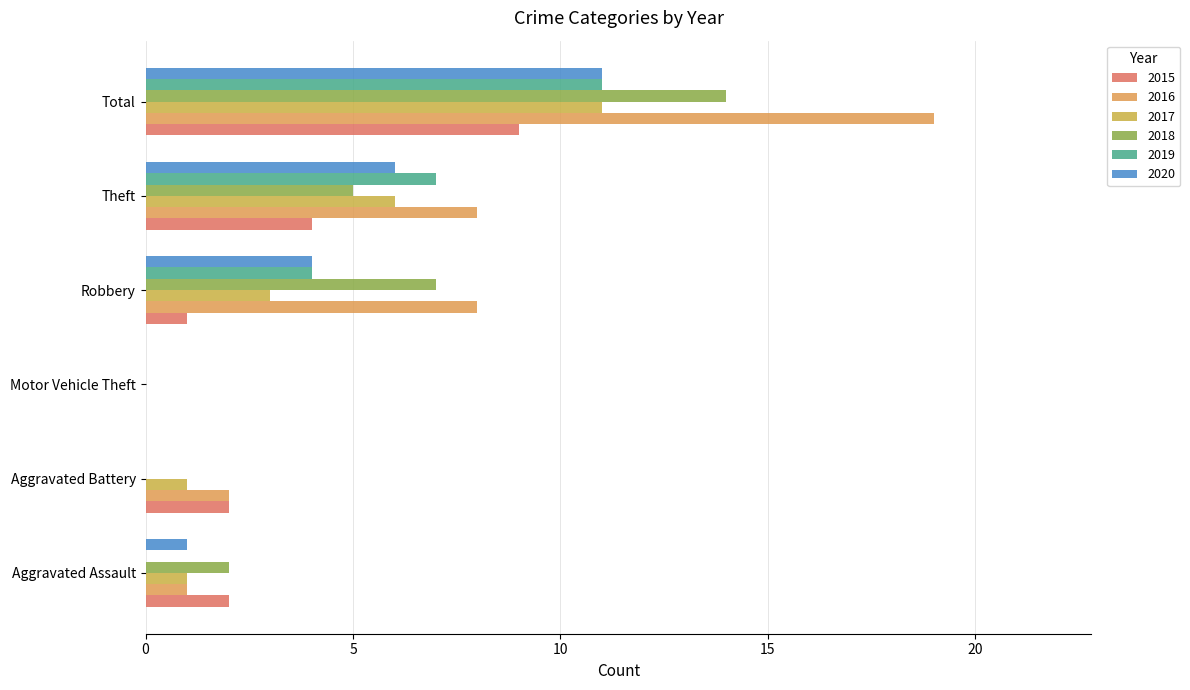

What is the sum of all 2019 values?

22